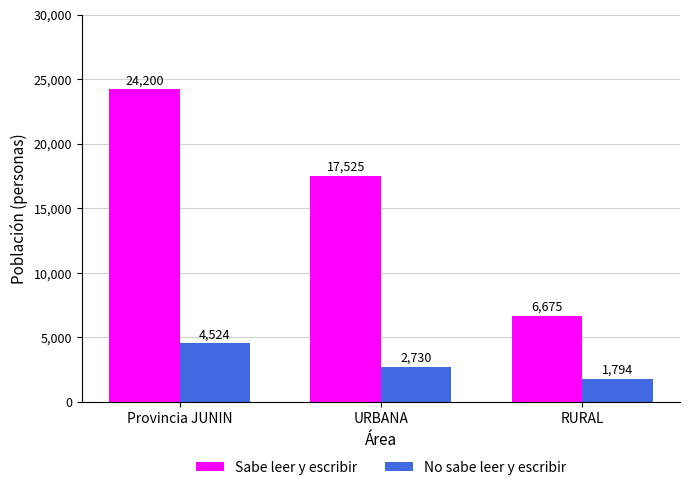

Which series has the largest total across all categories?

Sabe leer y escribir